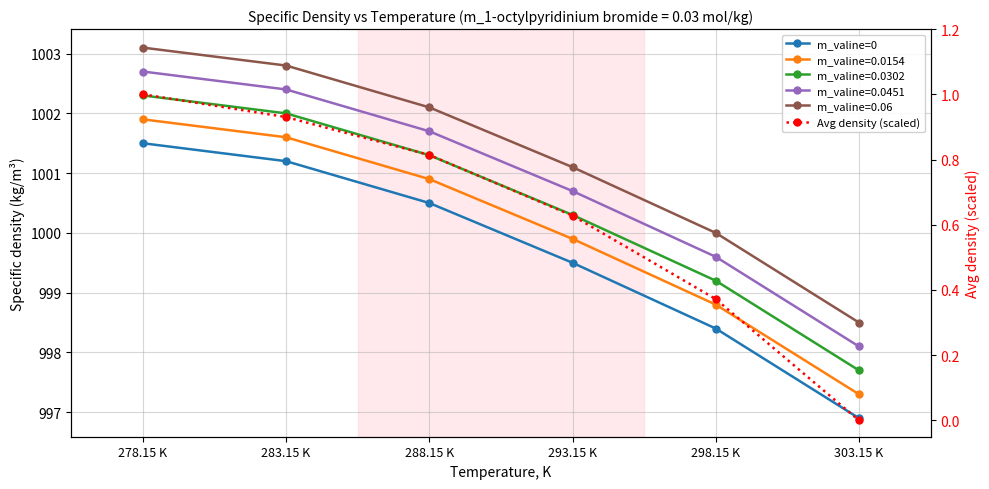

How many distinct data groups are displayed?

2